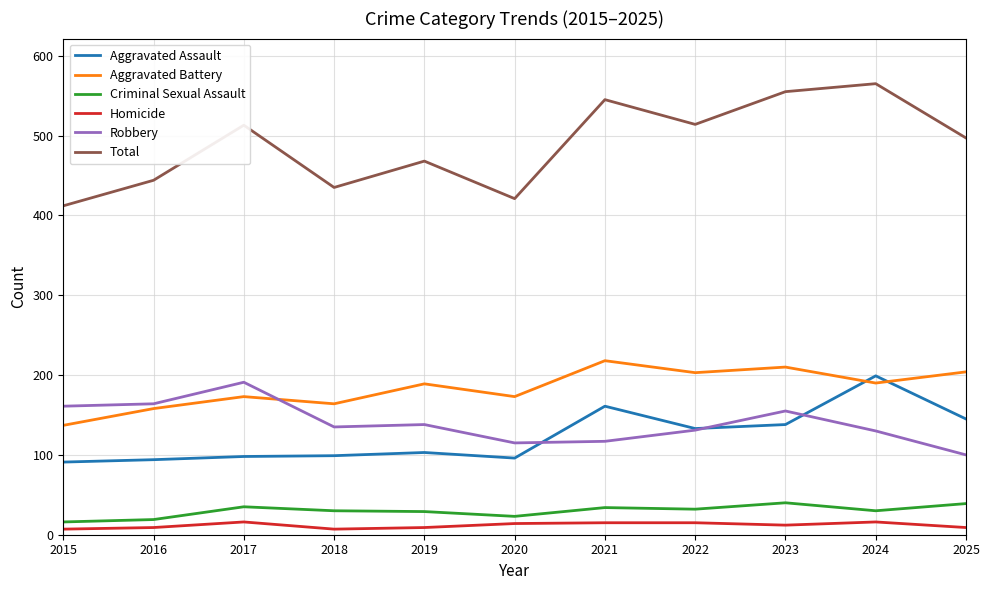

What is the sum of the Criminal Sexual Assault values at 2025 and 2024?

69